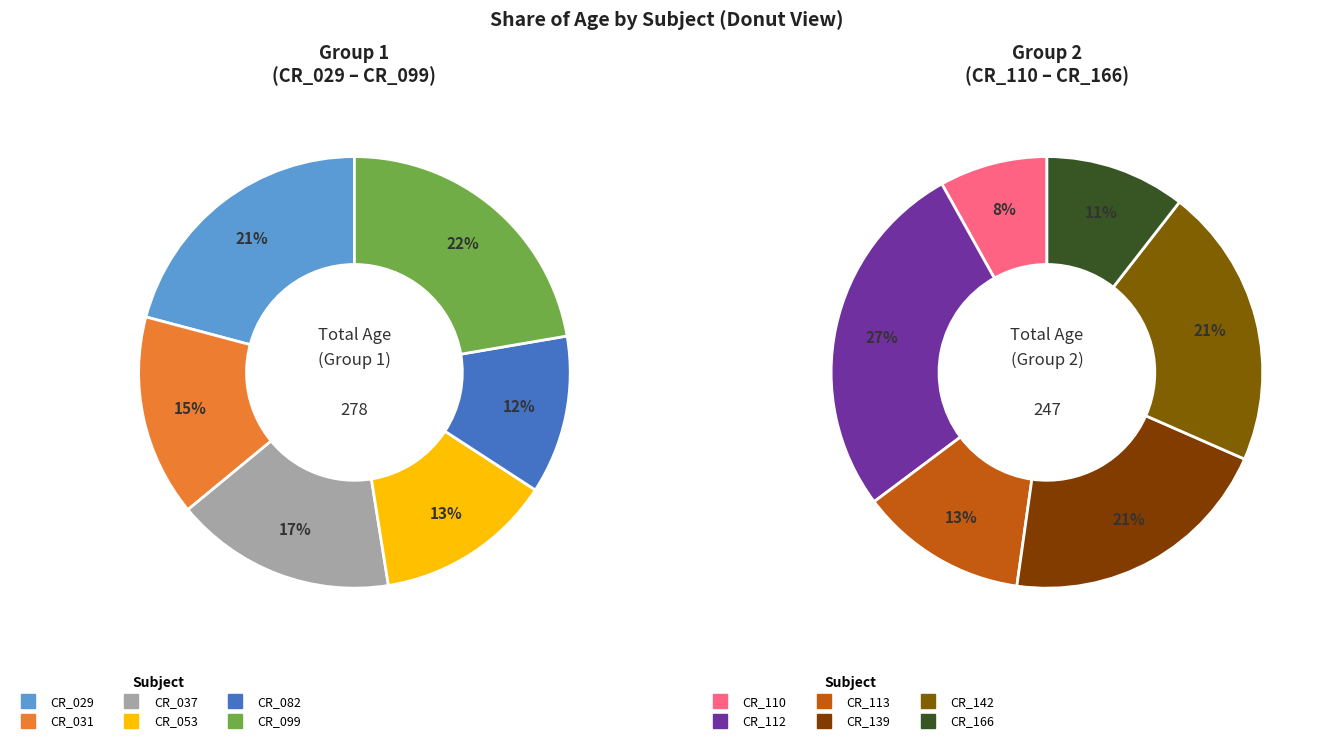

To the nearest percent, what is the combined percentage of CR_166 and CR_099?

17%